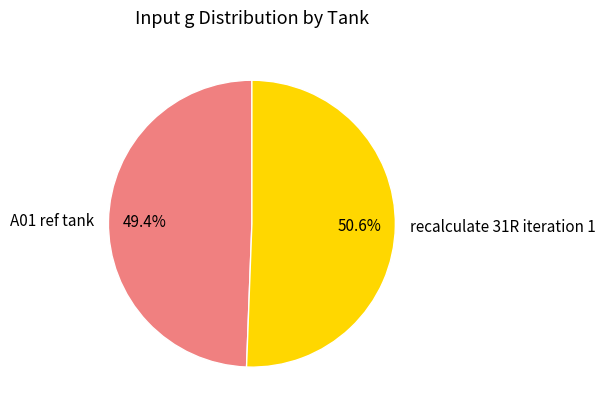

To the nearest percent, what portion does A01 ref tank represent?

49%